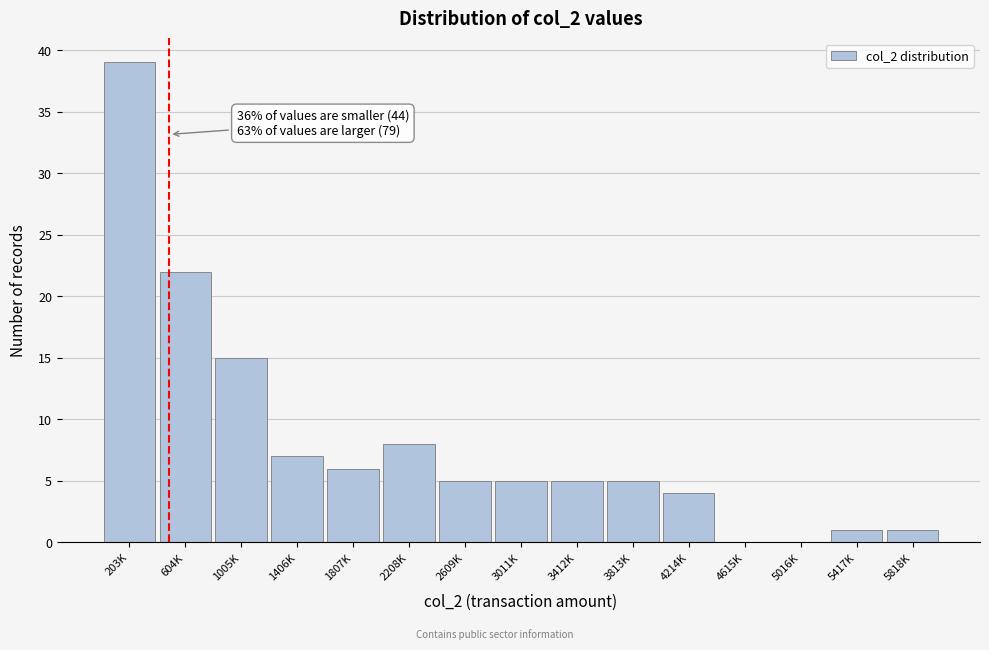

Reading left to right, extract all data points from this chart.

203K=39	604K=22	1005K=15	1406K=7	1807K=6	2208K=8	2609K=5	3011K=5	3412K=5	3813K=5	4214K=4	4615K=0	5016K=0	5417K=1	5818K=1